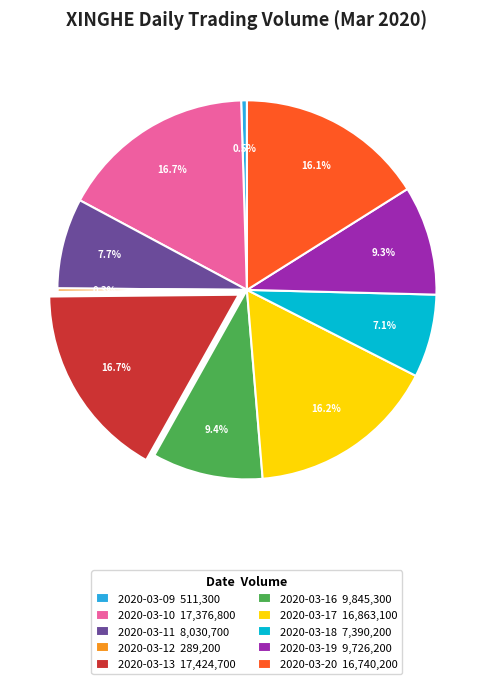

To the nearest percent, what is the difference between the largest and smallest slice percentages?

16%